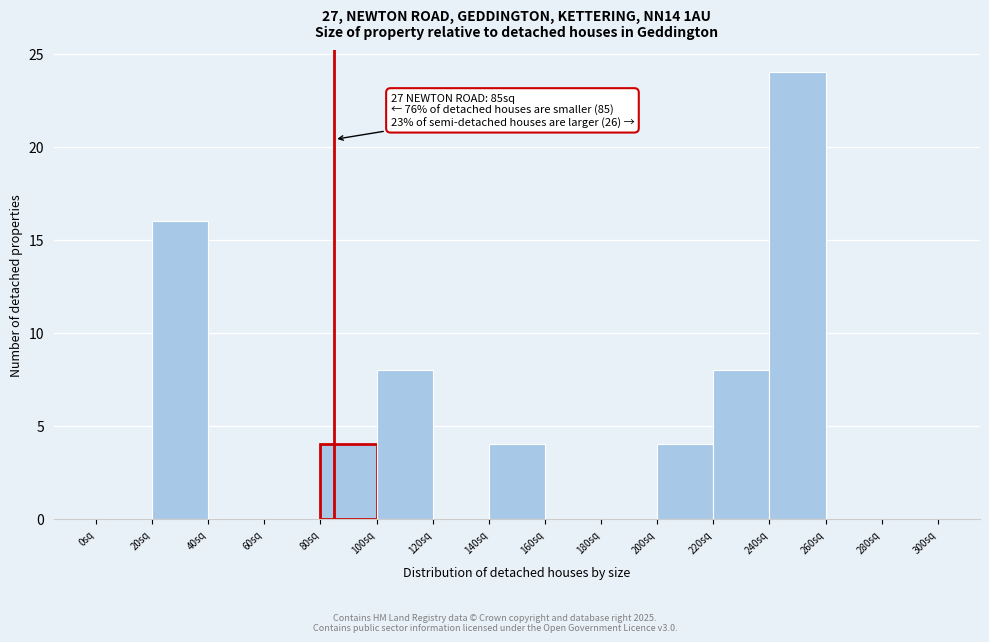

Over which range of the x-axis is the bar tallest?

240 to 260